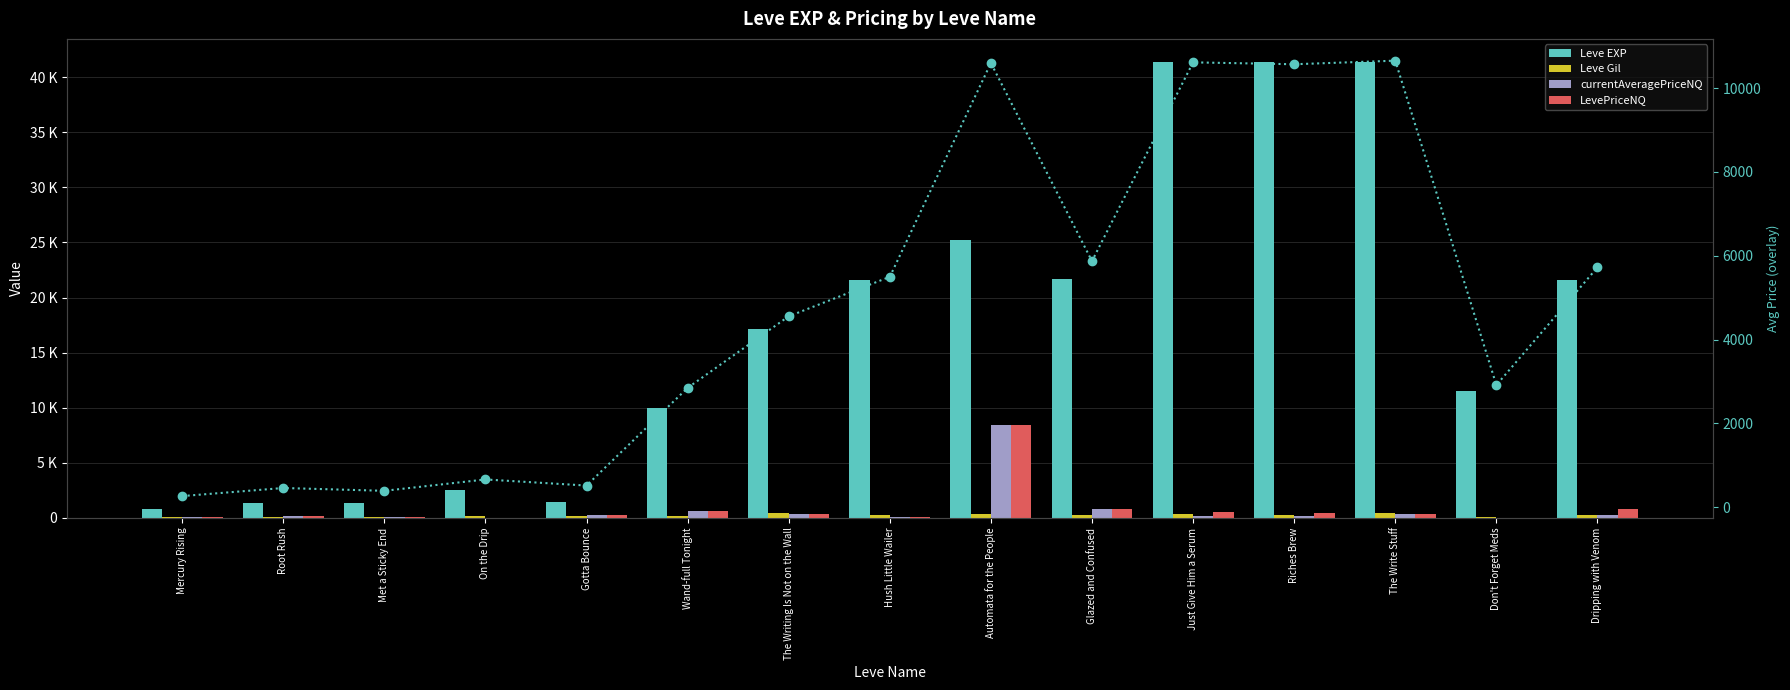

How many values in the Leve Gil series are below 229?

7